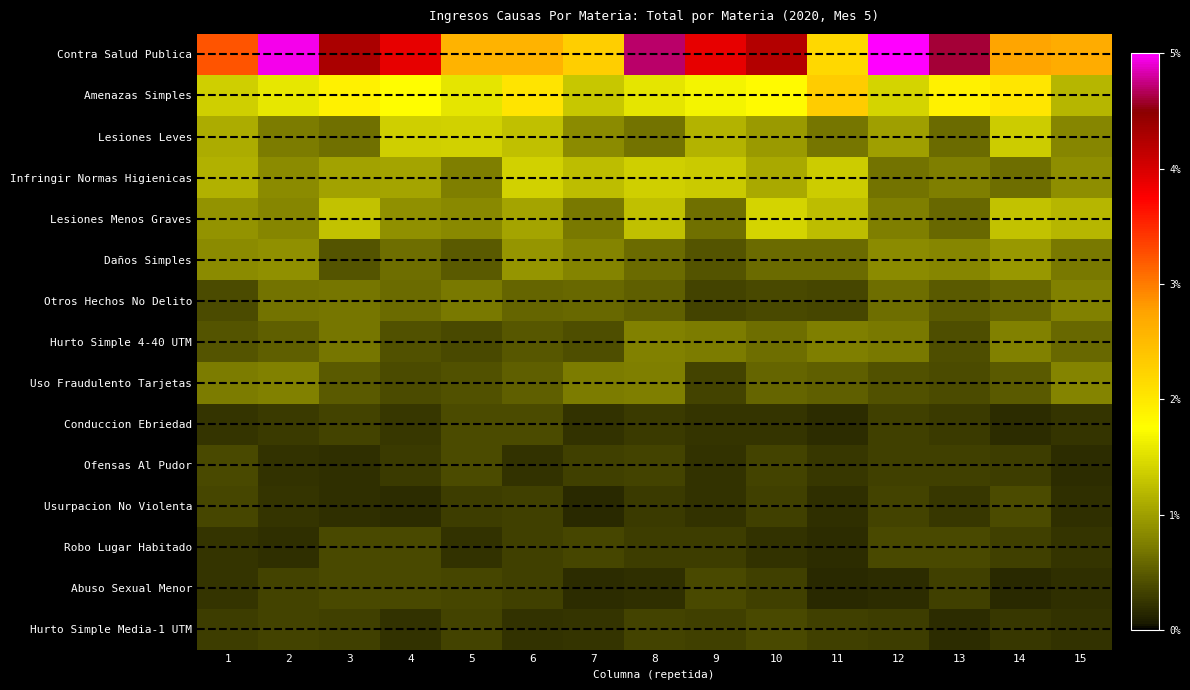

Between 2 and 14, which is larger?

2